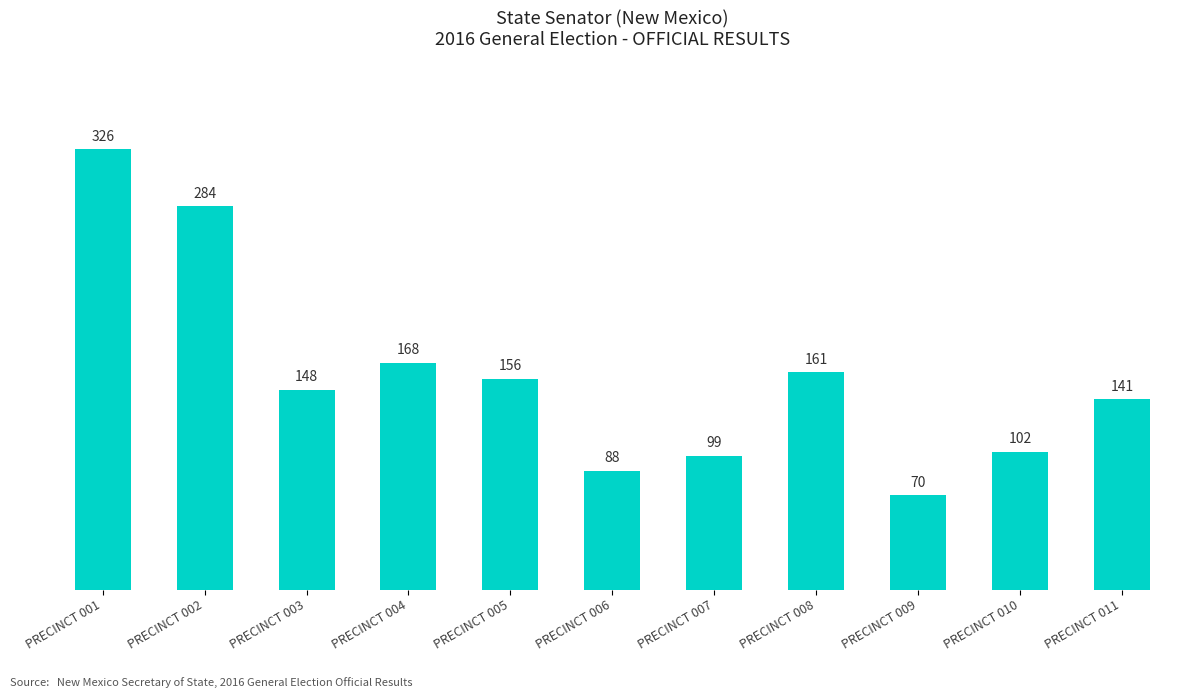

Which label corresponds to the smallest value in the chart?

PRECINCT 009